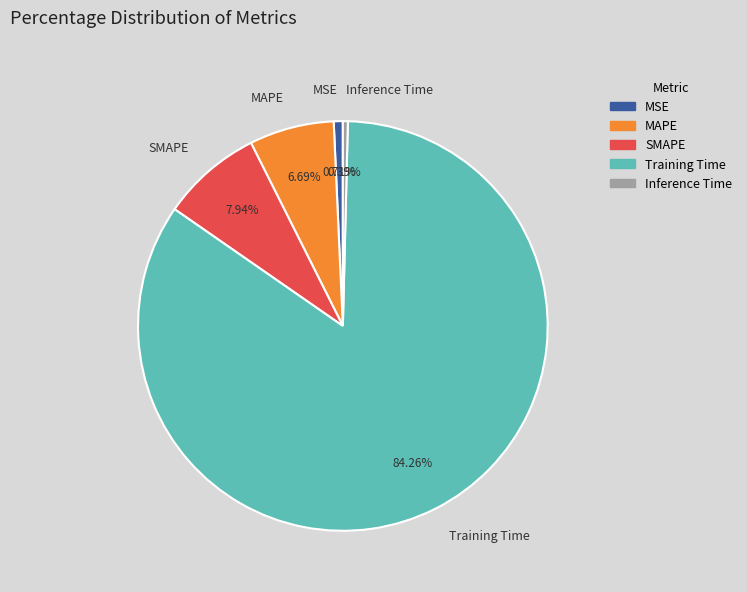

What is the largest slice in the pie chart?

Training Time